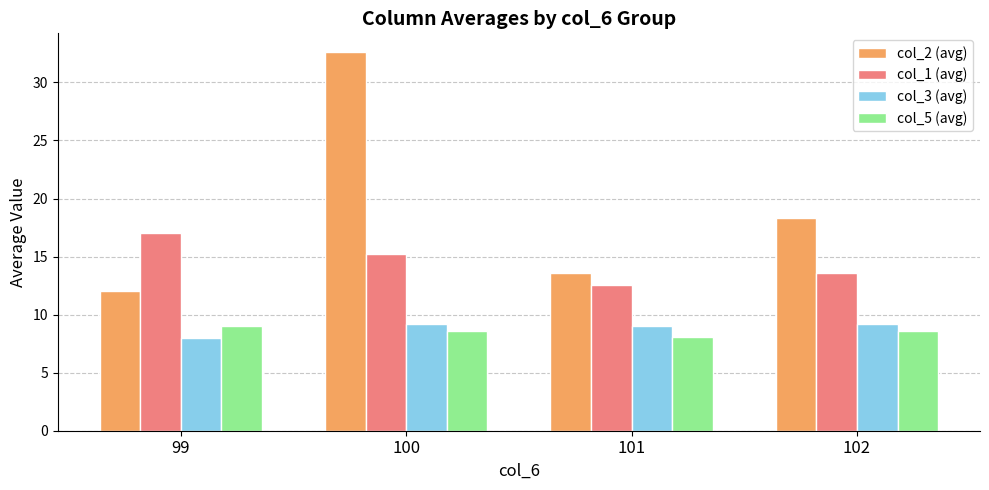

Reading left to right, transcribe all the data shown in this chart.

col_2 (avg): 12.0	32.6	13.6	18.3
col_1 (avg): 17.0	15.2	12.5	13.6
col_3 (avg): 8.0	9.2	9.0	9.2
col_5 (avg): 9.0	8.6	8.1	8.6